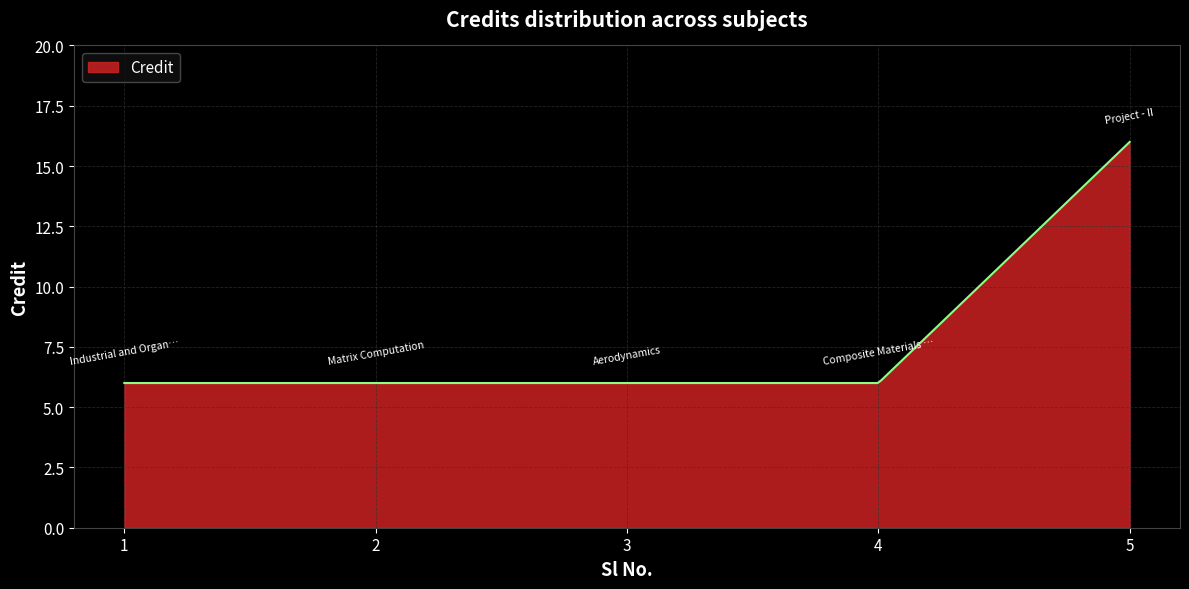

What is the difference between the maximum and minimum values?

10.0